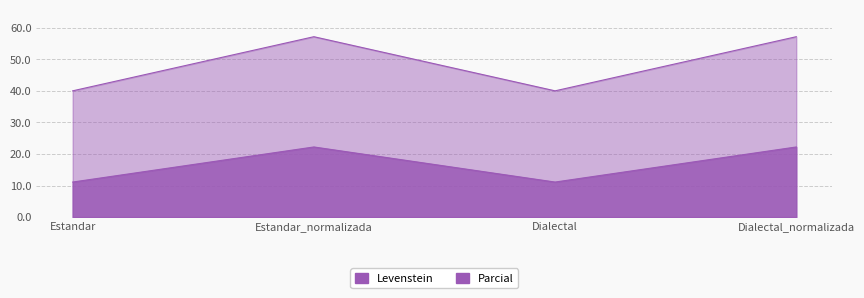

What is the smallest value displayed?

11.1